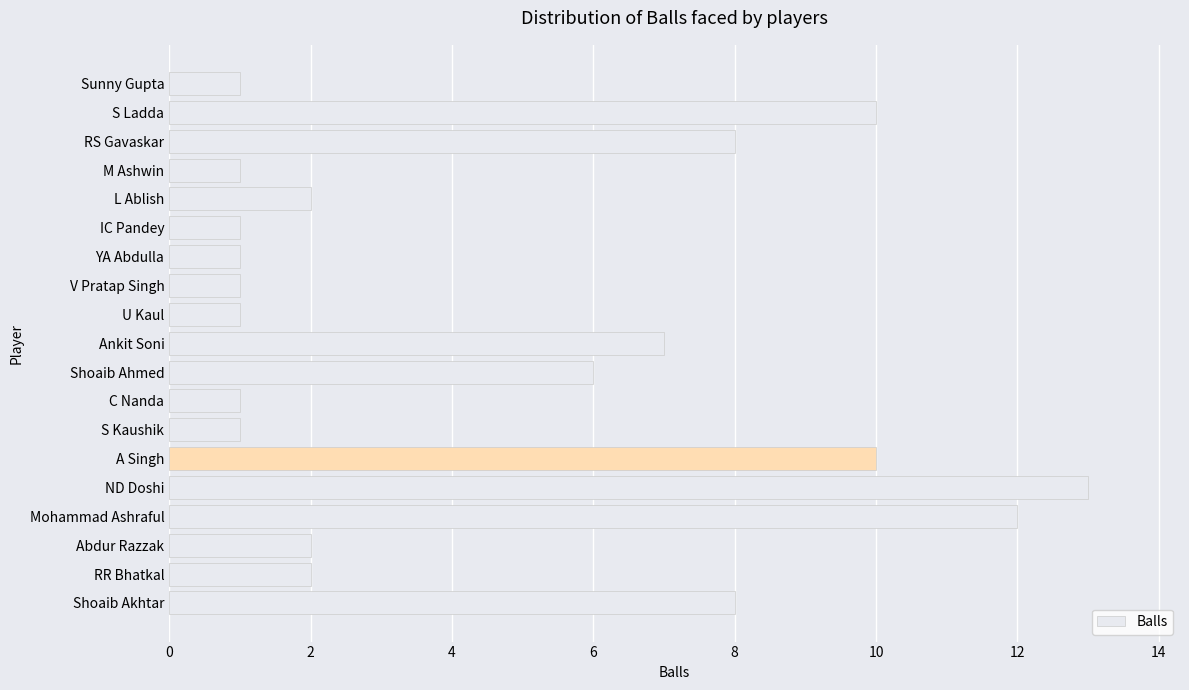

Are the bars grouped side by side (vs. stacked)?

No